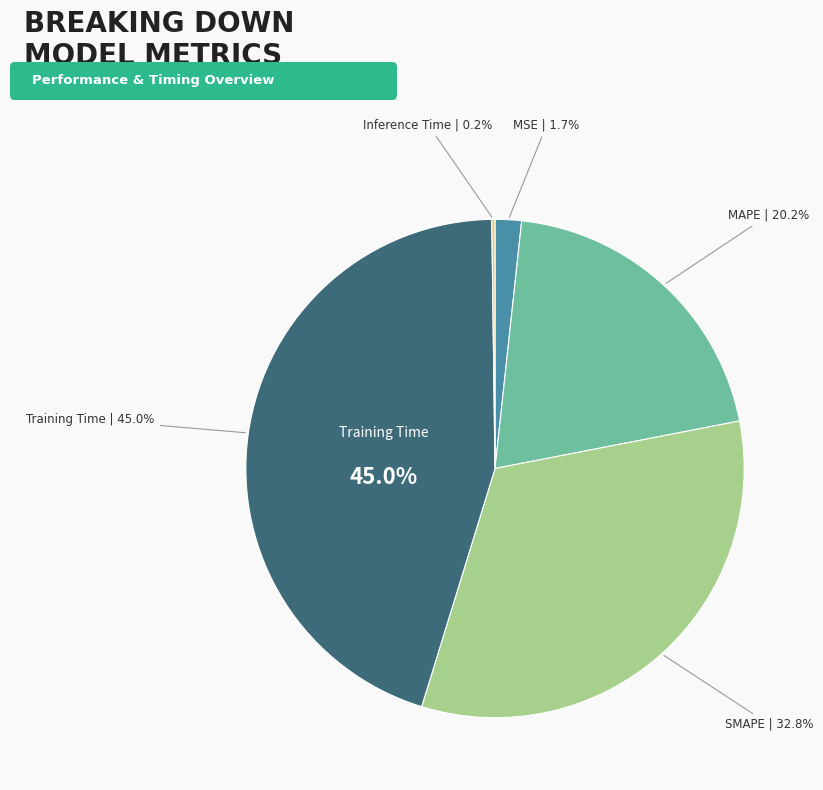

What percentage is the MAPE slice, to the nearest percent?

20%